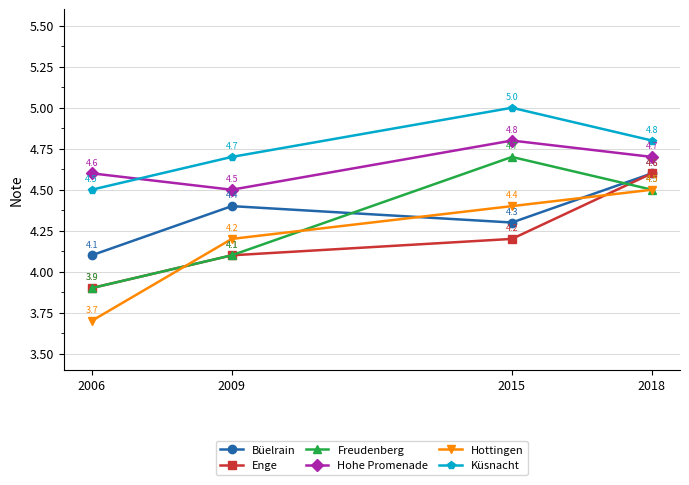

What is the greatest value displayed?

5.0